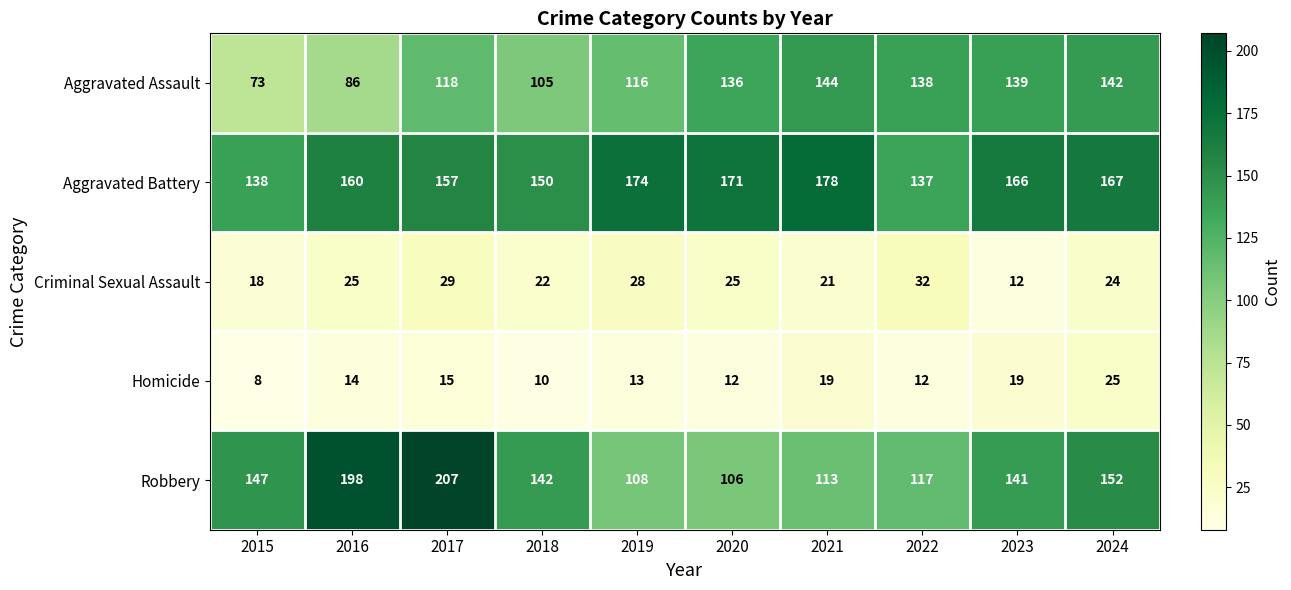

What is the difference between the Homicide values at 2015 and 2021?

11